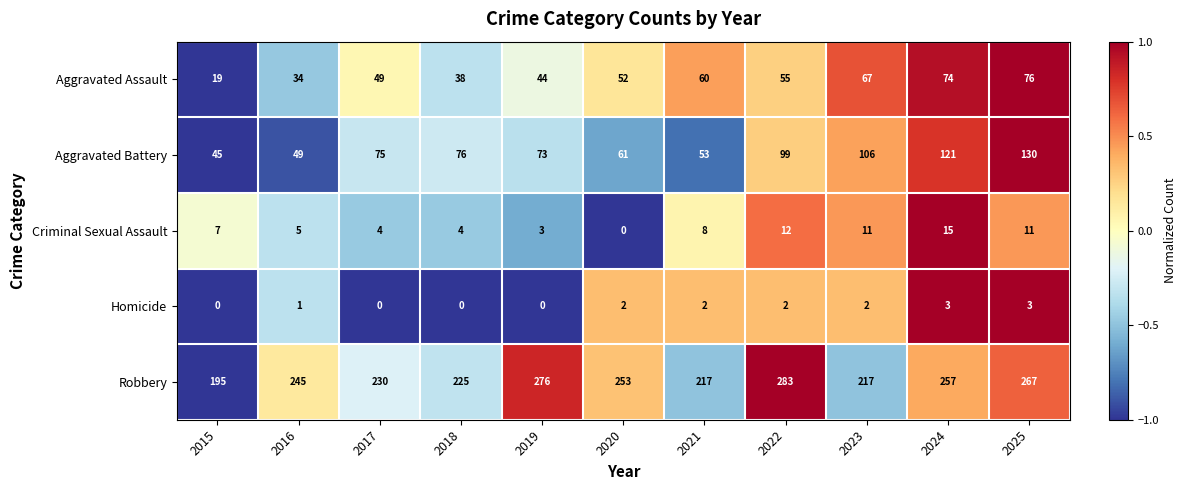

The value of Criminal Sexual Assault at 2021 is 5. True or false?

False